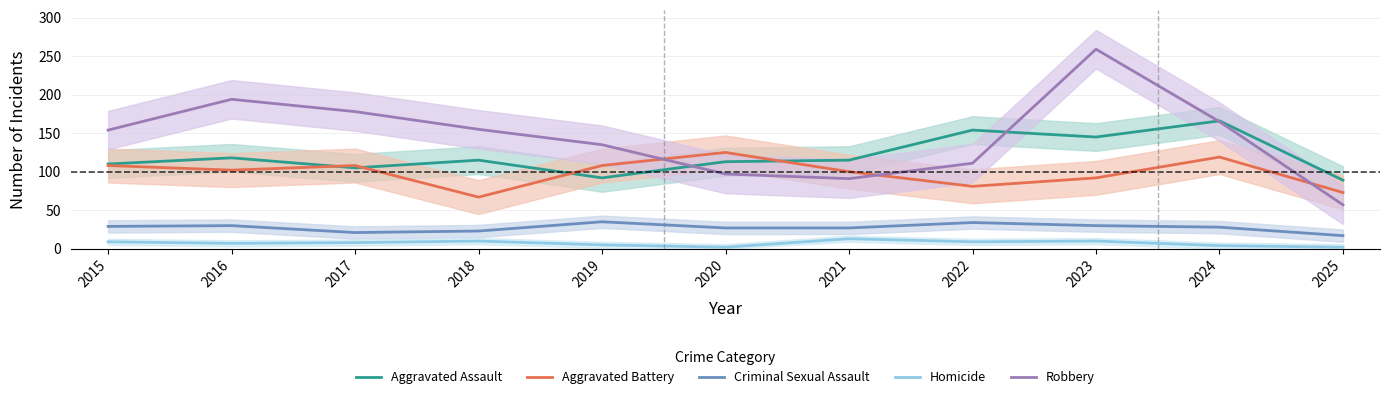

The value of Aggravated Battery at 2021 is 100. True or false?

True